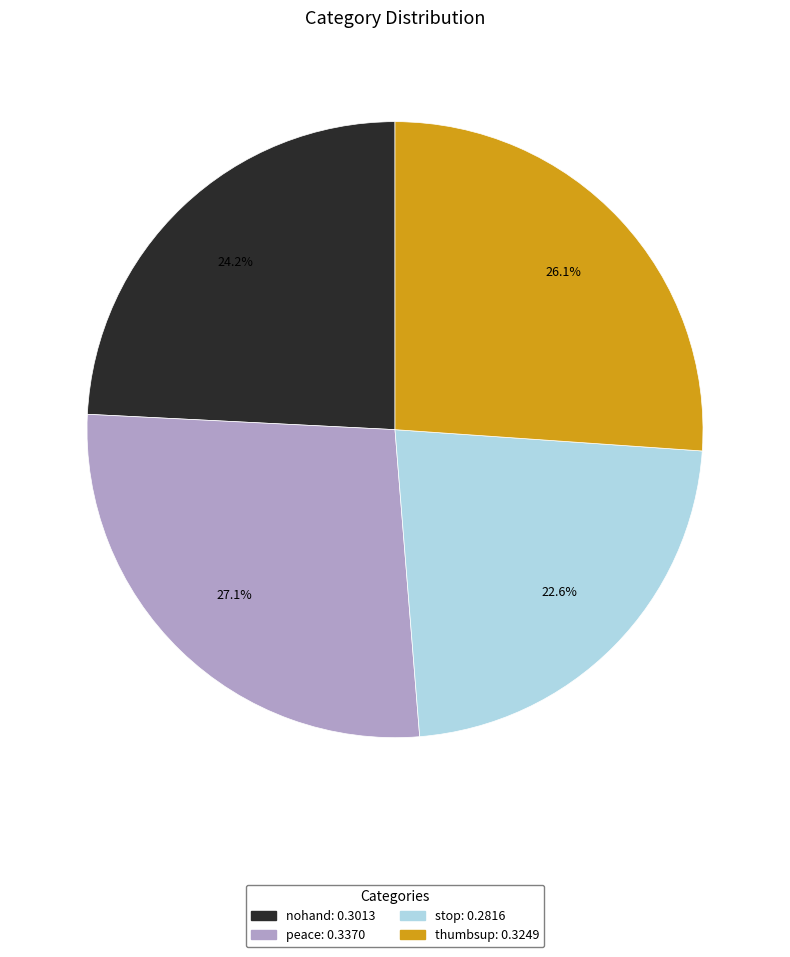

How much of the chart is everything except stop?

77.4%